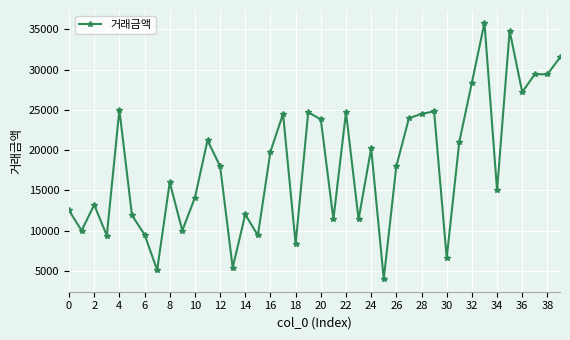

What is the value of the 37th point from the left?

27200